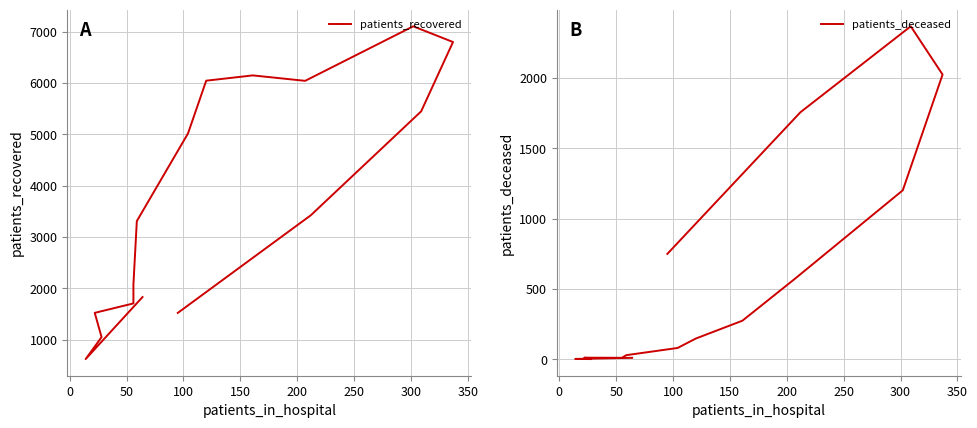

Does the chart display data point markers on the line(s)?

No